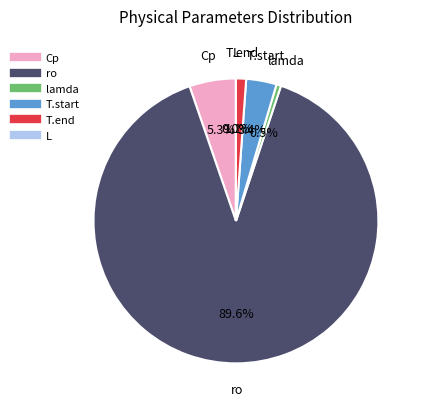

To the nearest percent, what percentage of the pie is T.end?

1%